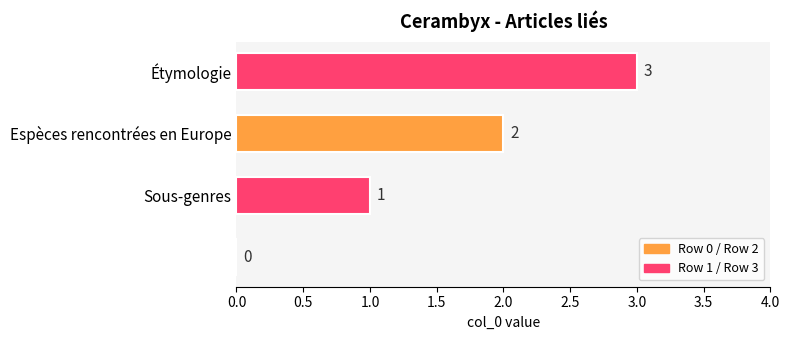

How many values are between 1 and 3?

3